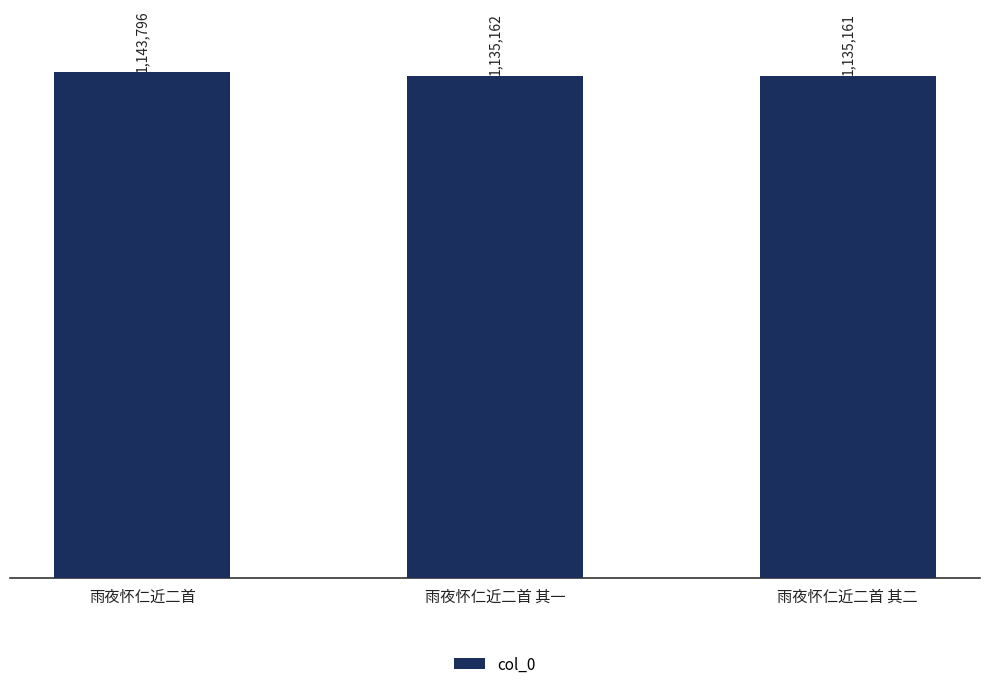

Is it true that the value at 雨夜怀仁近二首 其一 is 1135162?

True